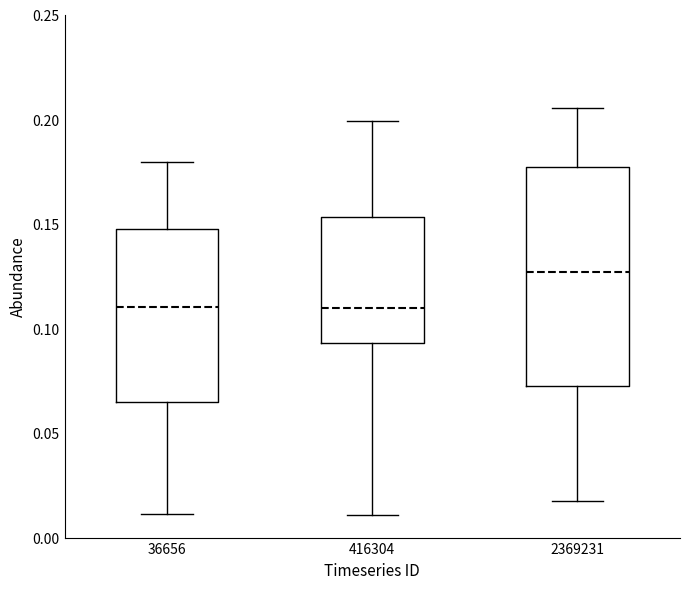

Comparing the boxes themselves (not the whiskers), which one is the tallest?

2369231